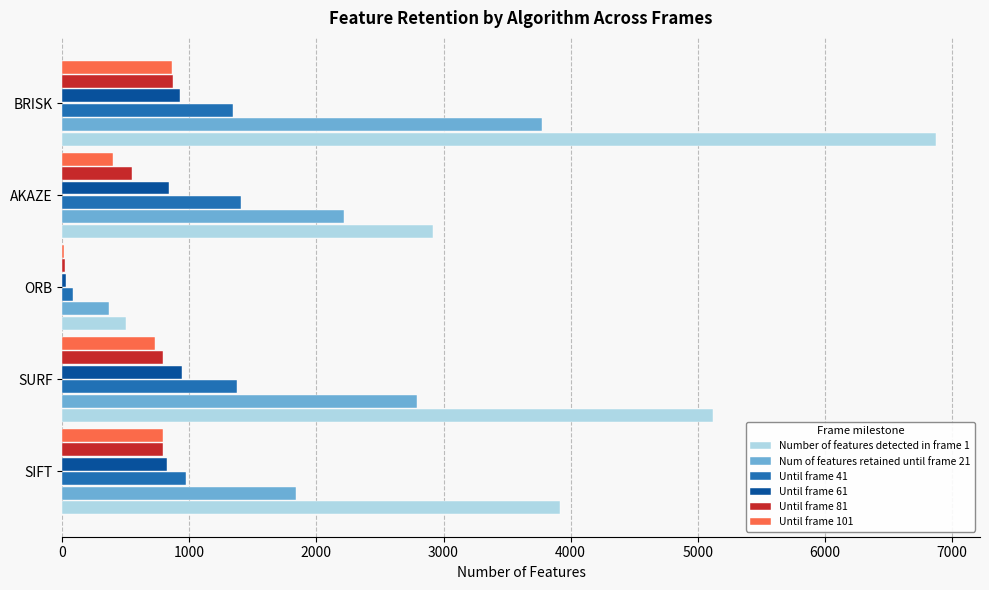

How many distinct data groups are displayed?

6